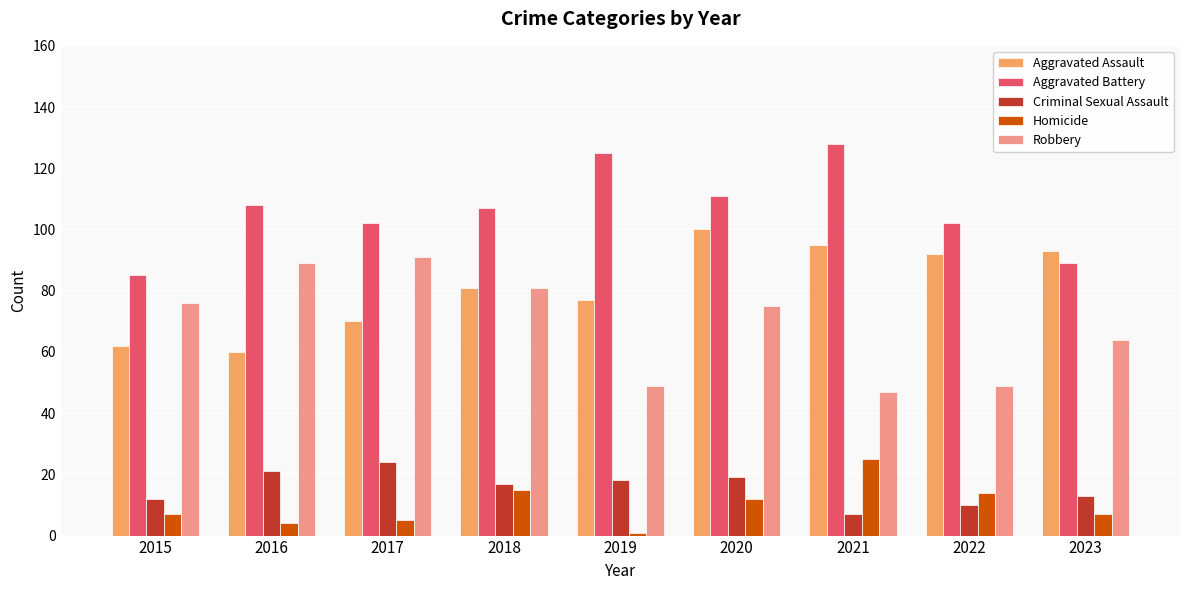

How many bars are there in each group?

5